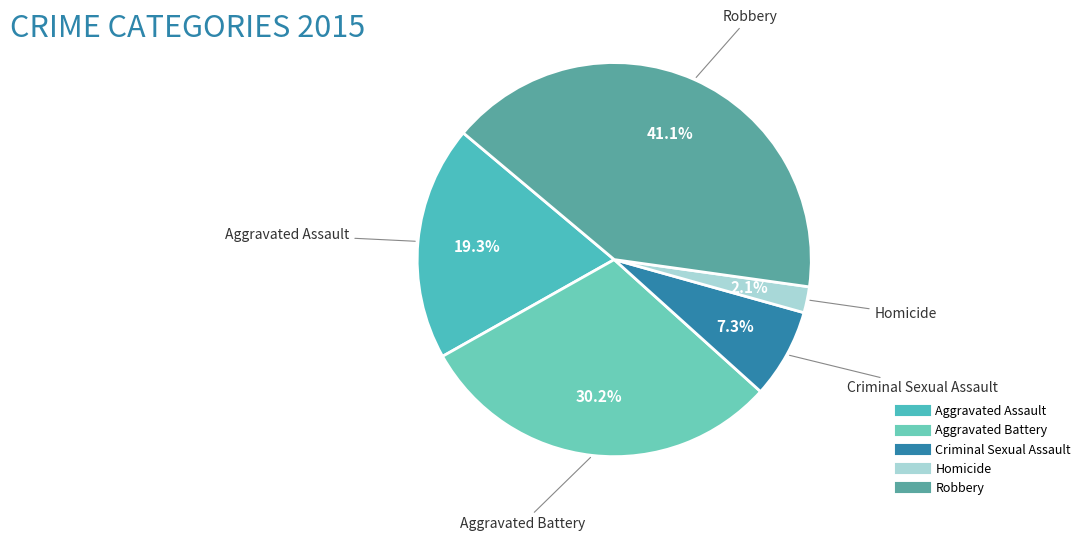

Does any single category account for the majority?

No